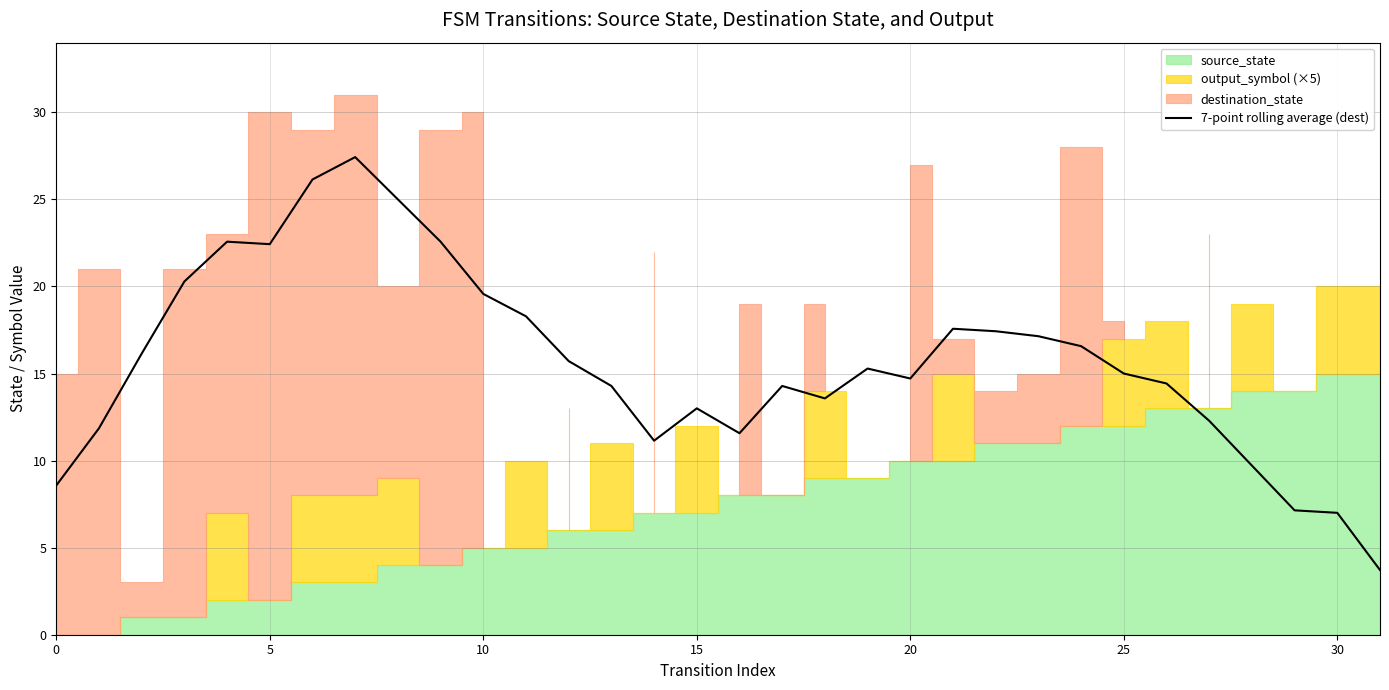

How many interior local valleys (lower than both neighbors) does the data have?

5